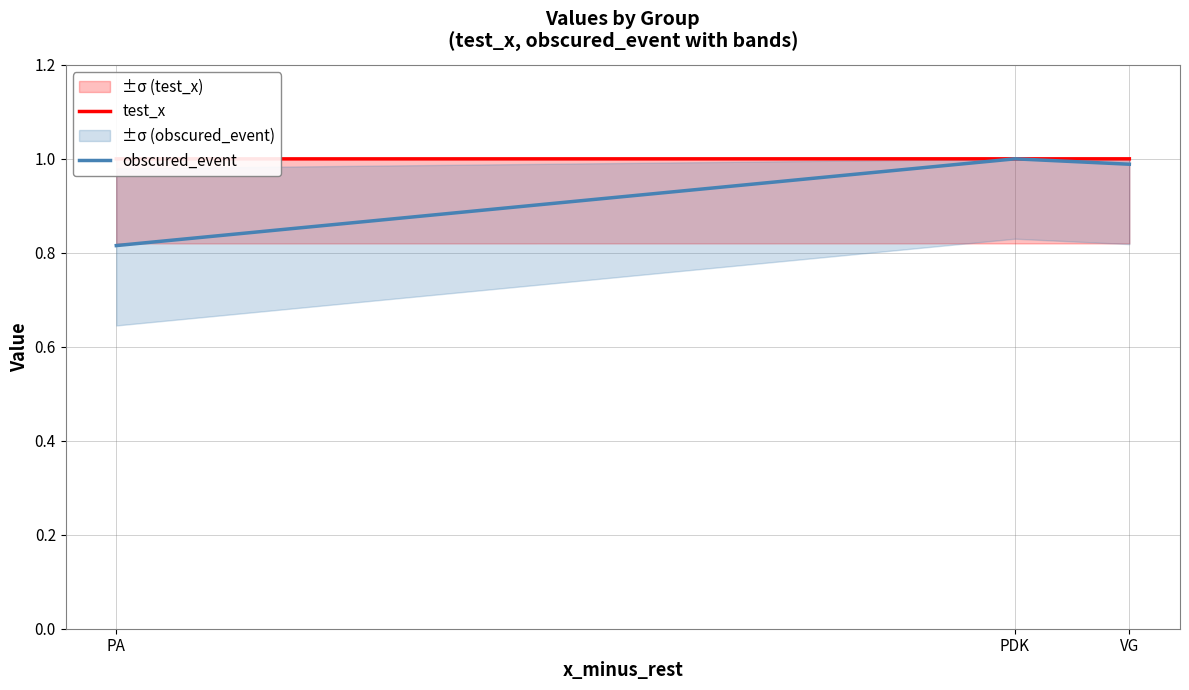

Reading left to right, extract all data points from this chart.

test_x: 1.0	1.0	1.0
obscured_event: 0.8	1.0	1.0